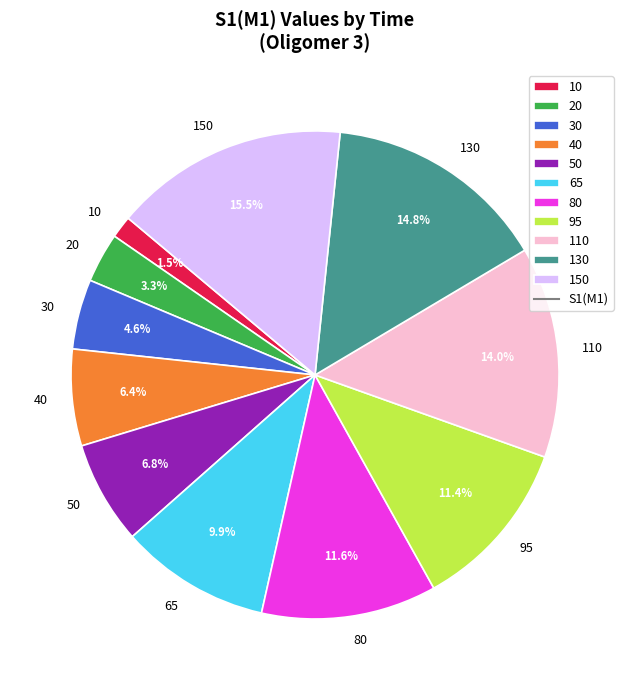

To the nearest percent, what portion does 80 represent?

12%